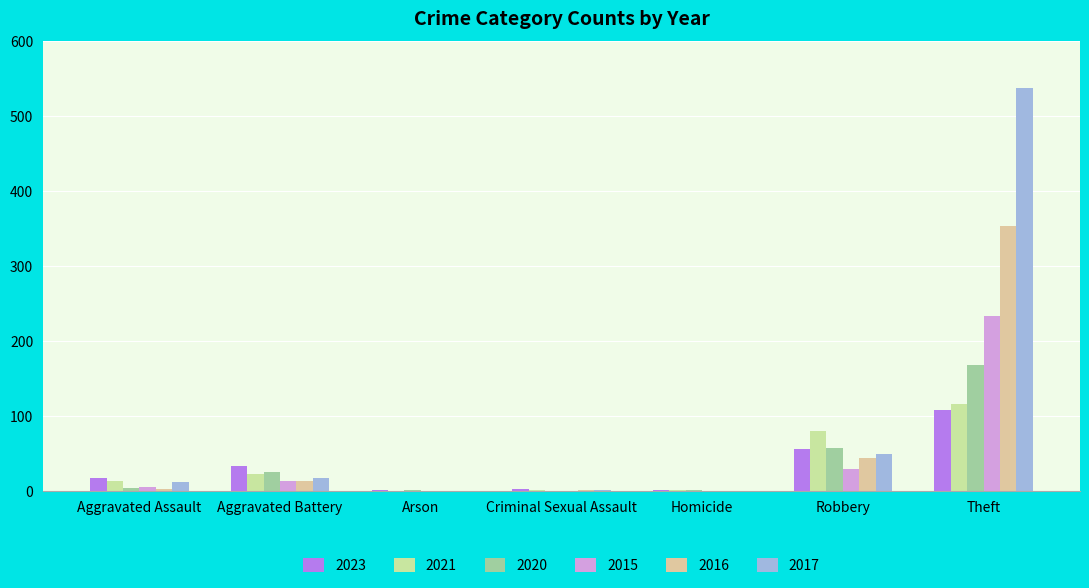

Reading left to right, what are all the values shown in this chart?

2023: Aggravated Assault=17	Aggravated Battery=33	Arson=2	Criminal Sexual Assault=3	Homicide=1	Robbery=56	Theft=108
2021: Aggravated Assault=13	Aggravated Battery=23	Arson=0	Criminal Sexual Assault=2	Homicide=1	Robbery=80	Theft=116
2020: Aggravated Assault=4	Aggravated Battery=26	Arson=1	Criminal Sexual Assault=0	Homicide=1	Robbery=57	Theft=168
2015: Aggravated Assault=6	Aggravated Battery=13	Arson=0	Criminal Sexual Assault=0	Homicide=0	Robbery=30	Theft=233
2016: Aggravated Assault=3	Aggravated Battery=13	Arson=0	Criminal Sexual Assault=2	Homicide=0	Robbery=44	Theft=354
2017: Aggravated Assault=12	Aggravated Battery=17	Arson=0	Criminal Sexual Assault=1	Homicide=0	Robbery=49	Theft=538